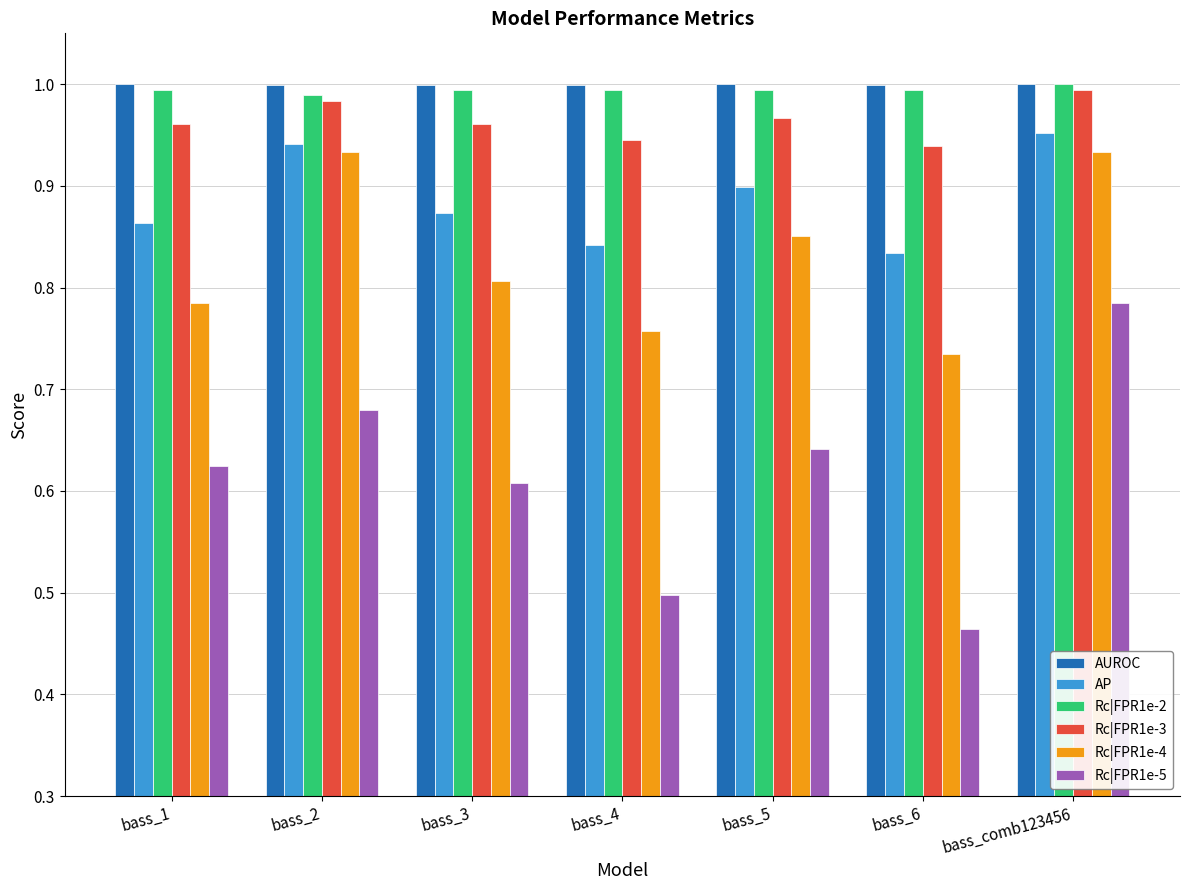

True or false: AUROC has a value of 1.0 at bass_4.

True